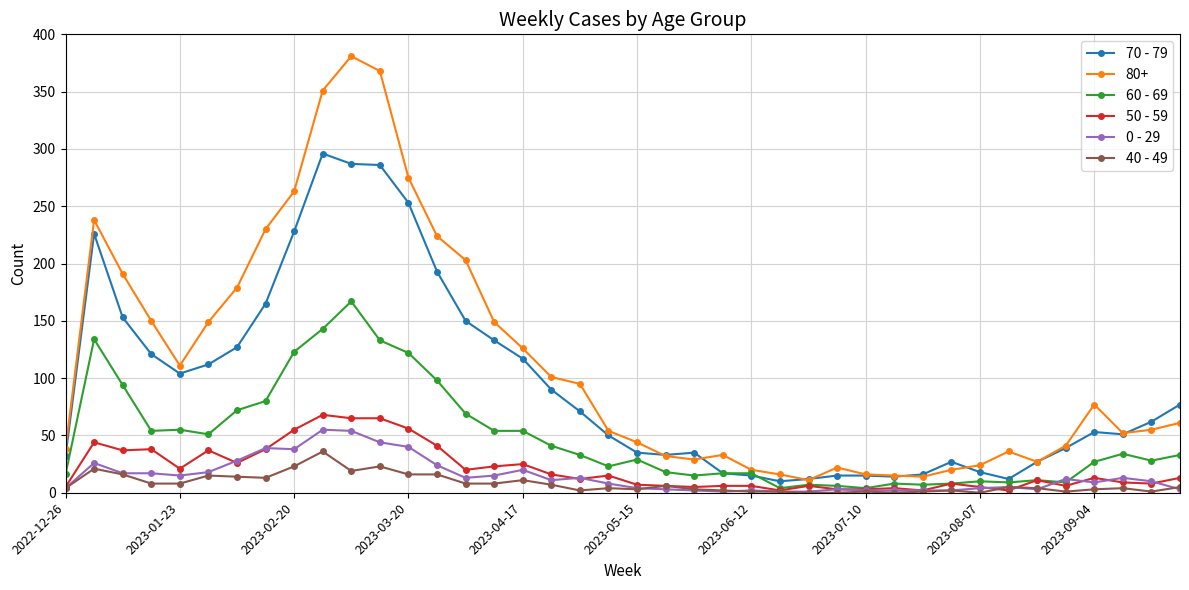

Which series has the largest range (max minus min)?

80+